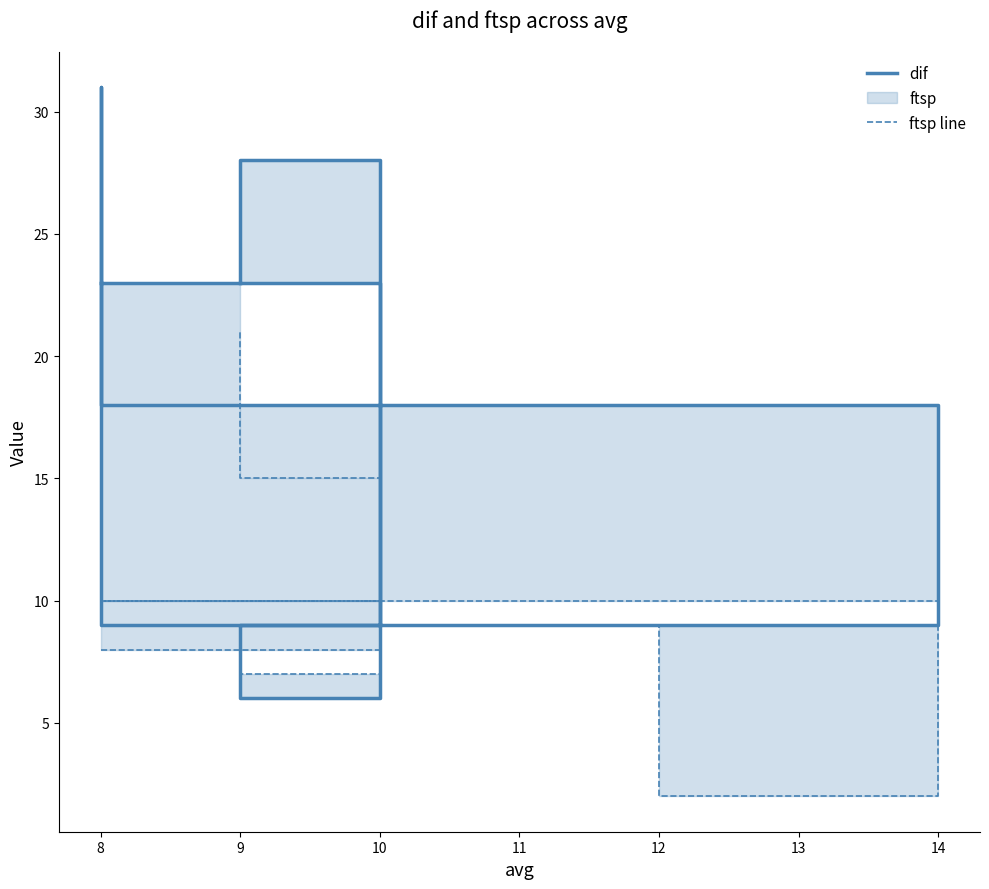

What is the sum of all dif values?

177